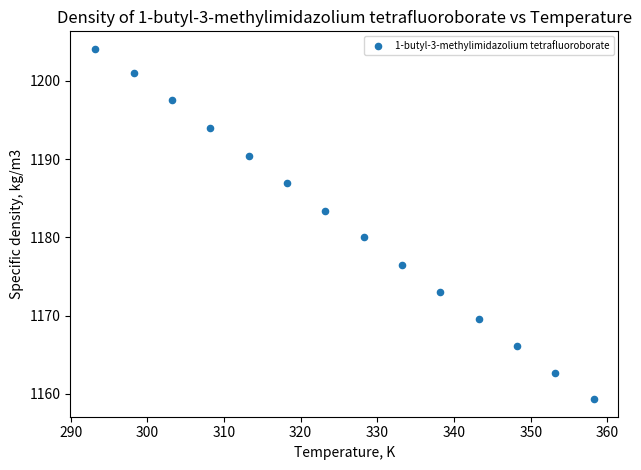

What is the range of Y values (max minus min)?

44.8